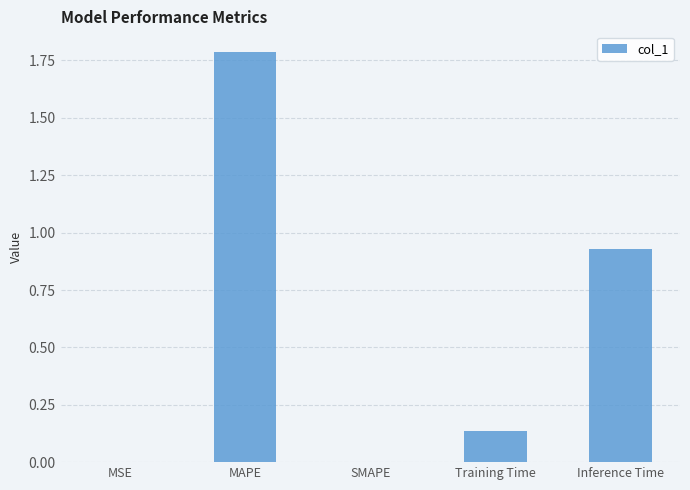

How many distinct data groups are displayed?

1